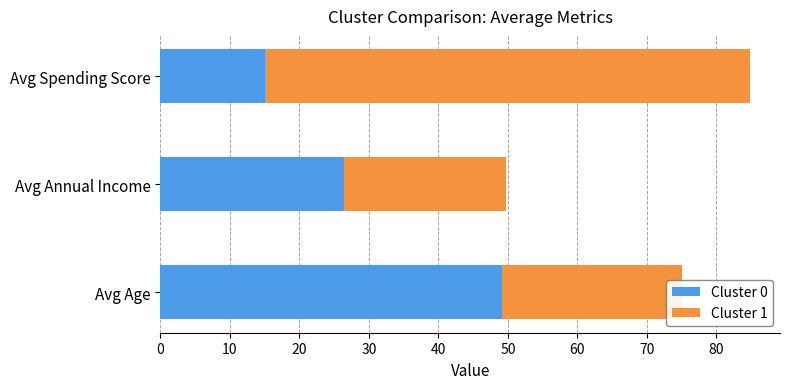

What are all the series names shown in the legend?

Cluster 0, Cluster 1